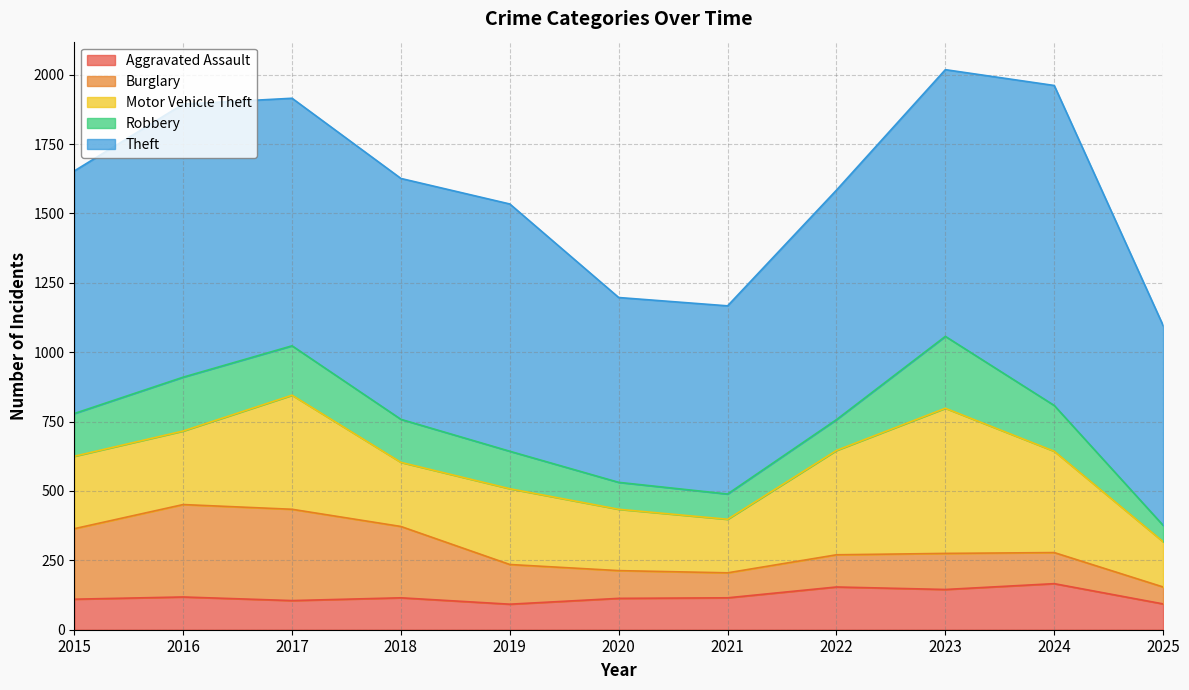

True or false: Aggravated Assault and Motor Vehicle Theft intersect in this chart.

False